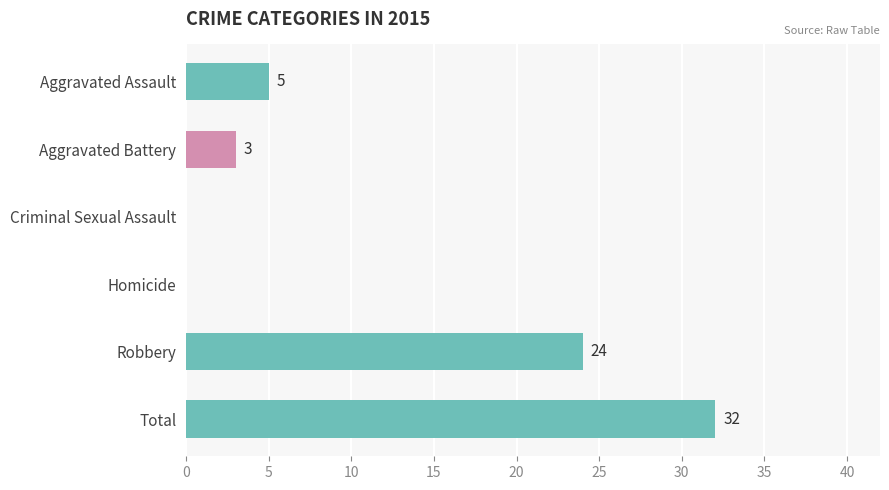

Reading top to bottom, extract all data points from this chart.

Aggravated Assault=5	Aggravated Battery=3	Criminal Sexual Assault=0	Homicide=0	Robbery=24	Total=32